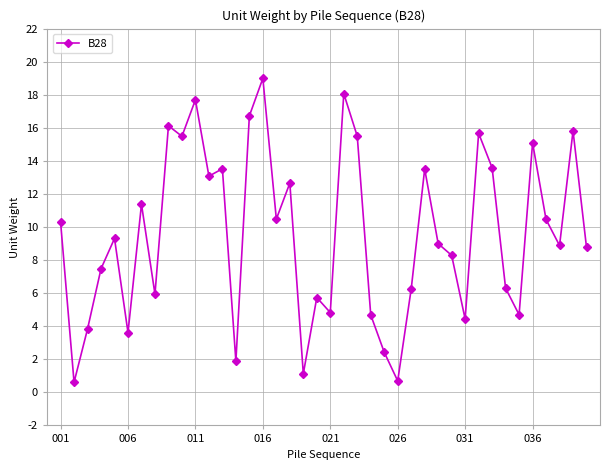

What is the value of the 26th point from the left?

0.7